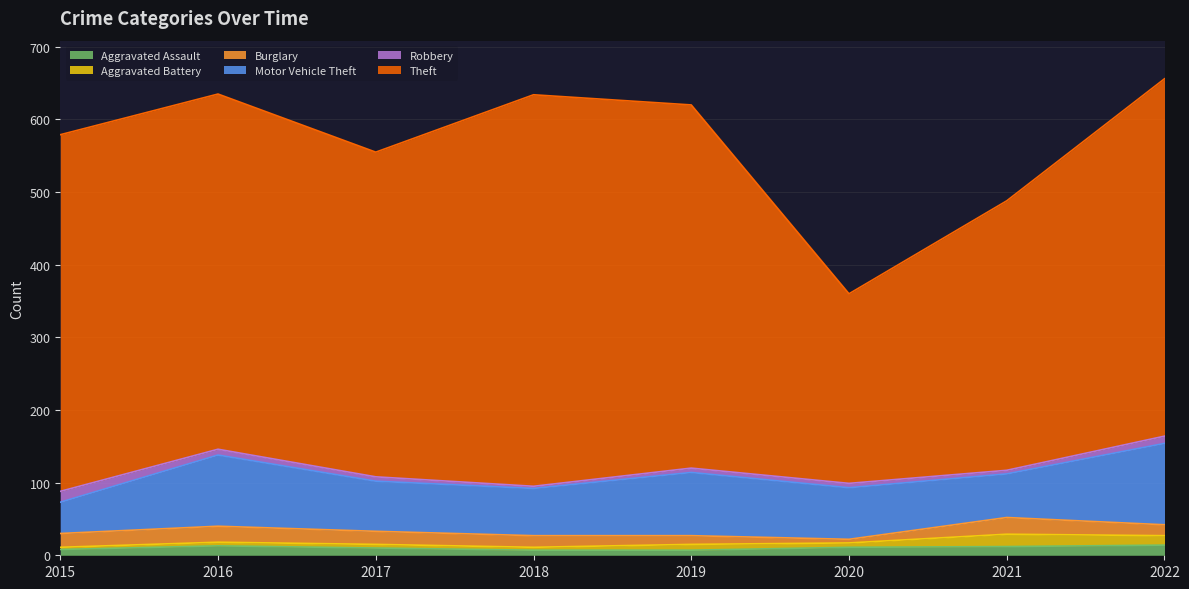

Which series has the widest spread of values?

Theft